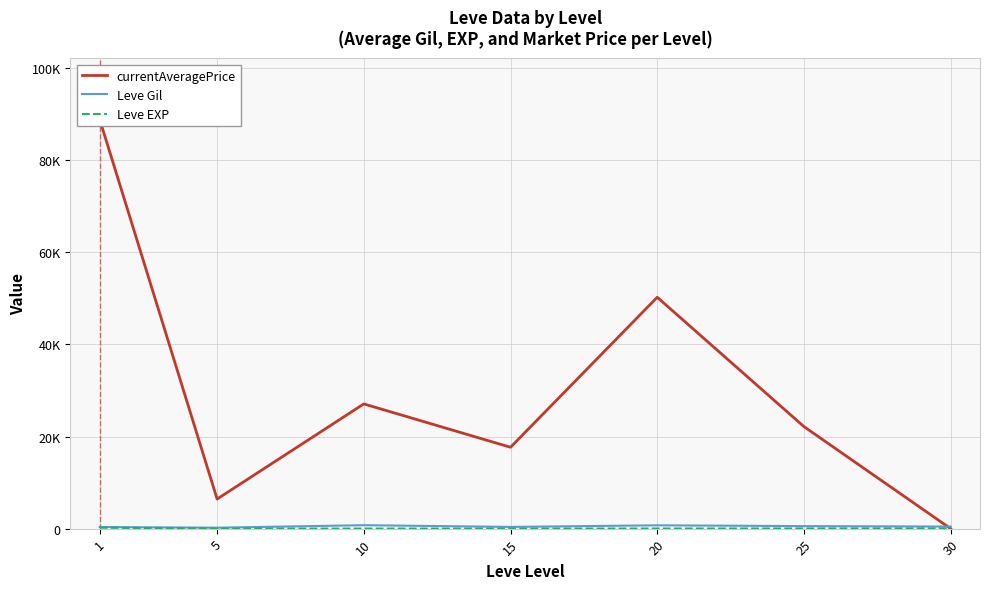

Which series changed the most between 10 and 30?

currentAveragePrice